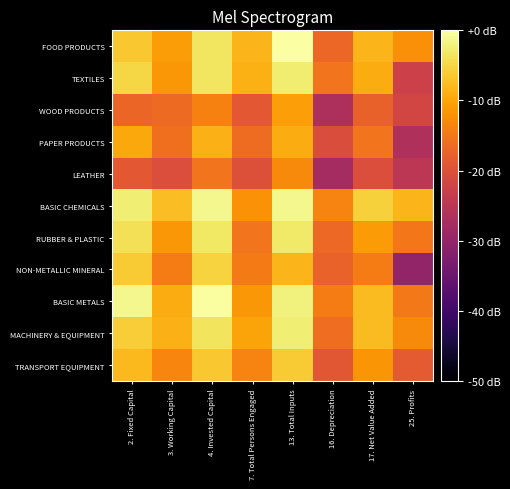

What is the difference between the highest and lowest values at 4. Invested Capital?

15.1